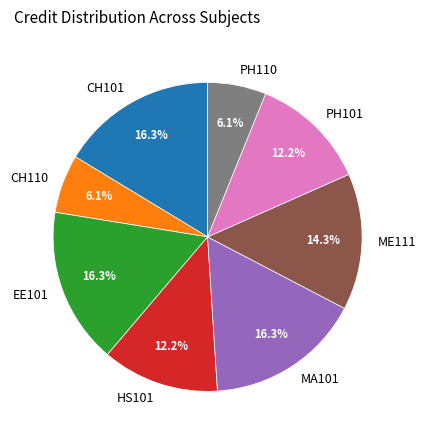

Approximately how many times larger is the value at CH101 compared to EE101?

1.0